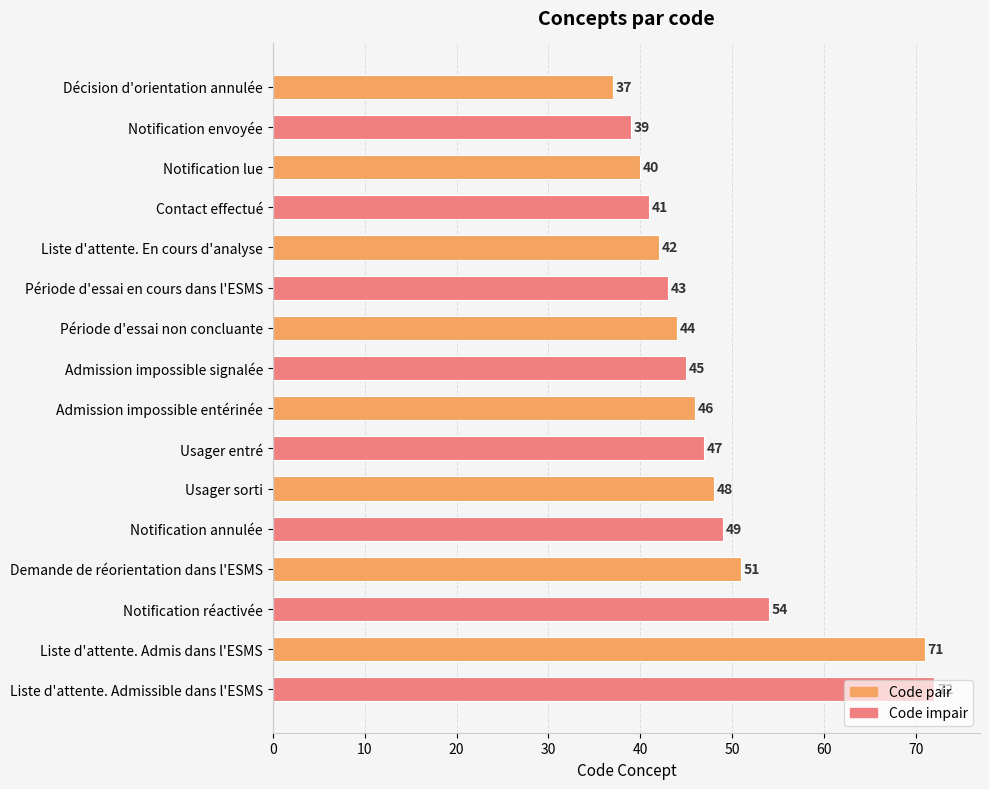

Is it true that the value at Contact effectué is 41?

True